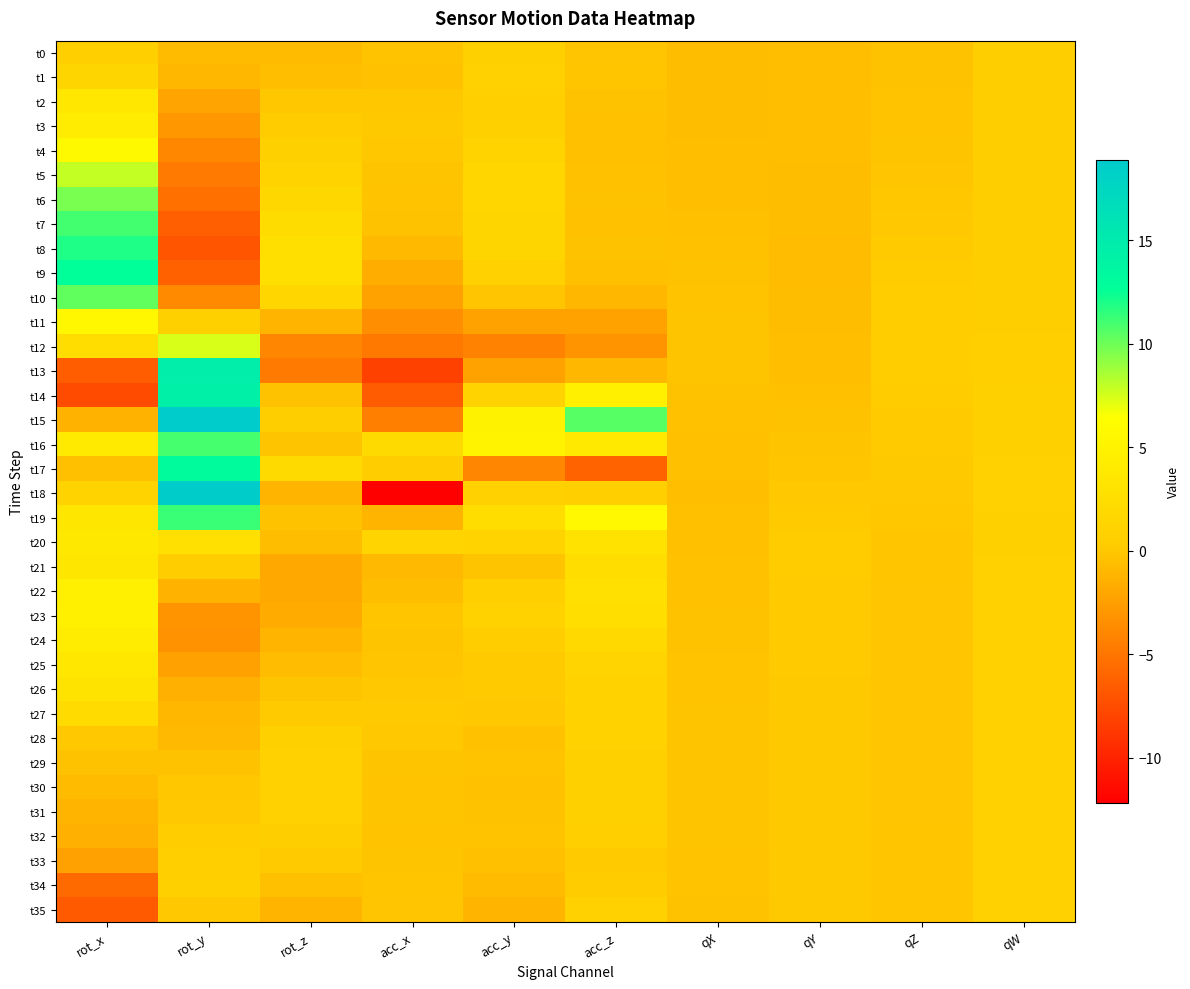

Which series has the largest total across all categories?

t15